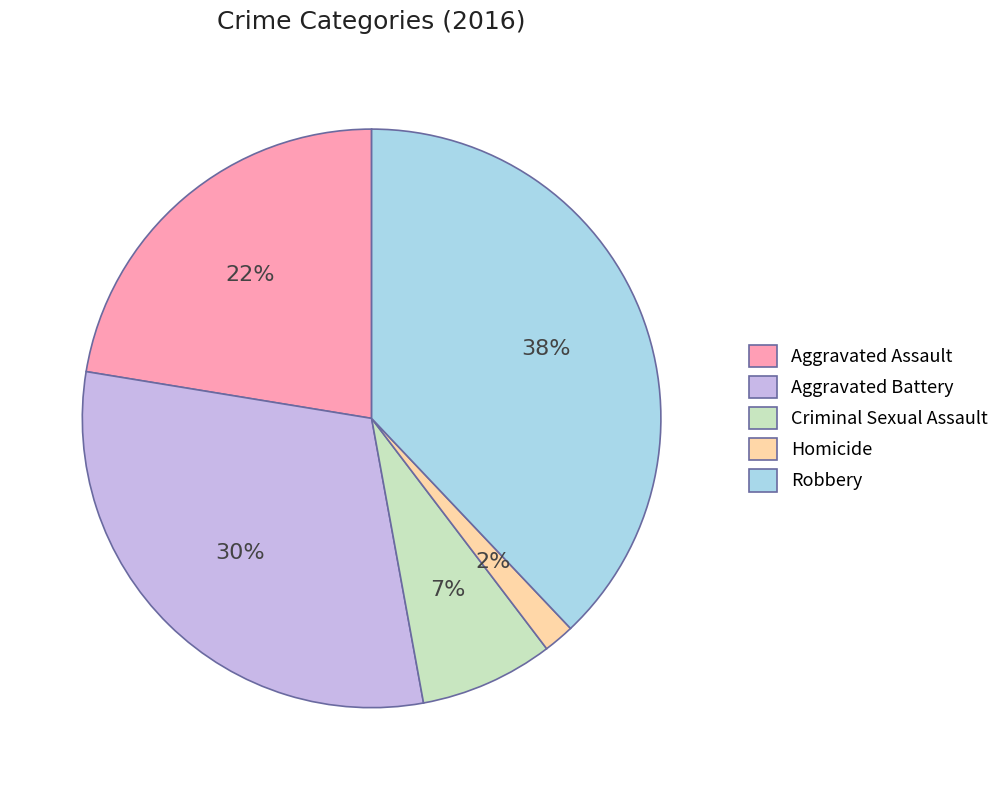

Is there any slice that represents more than half of the pie?

No